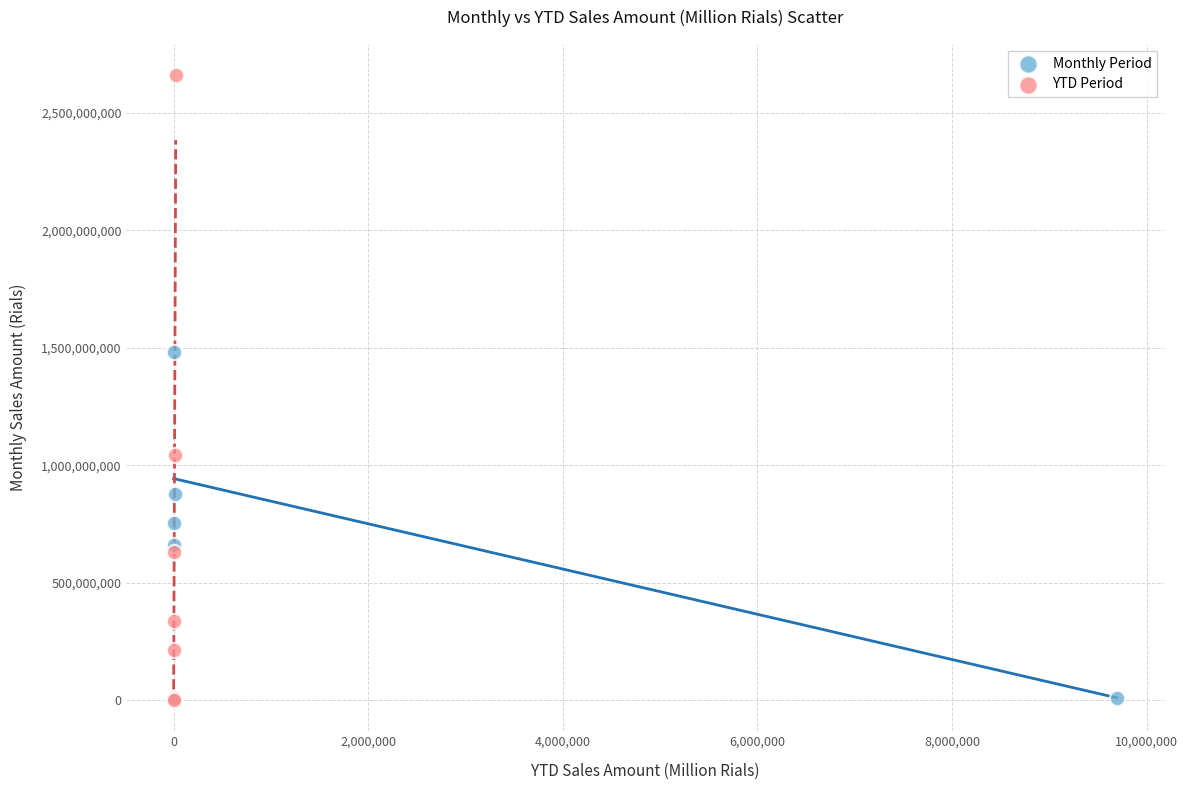

Which series has the widest spread of Y values?

YTD Period